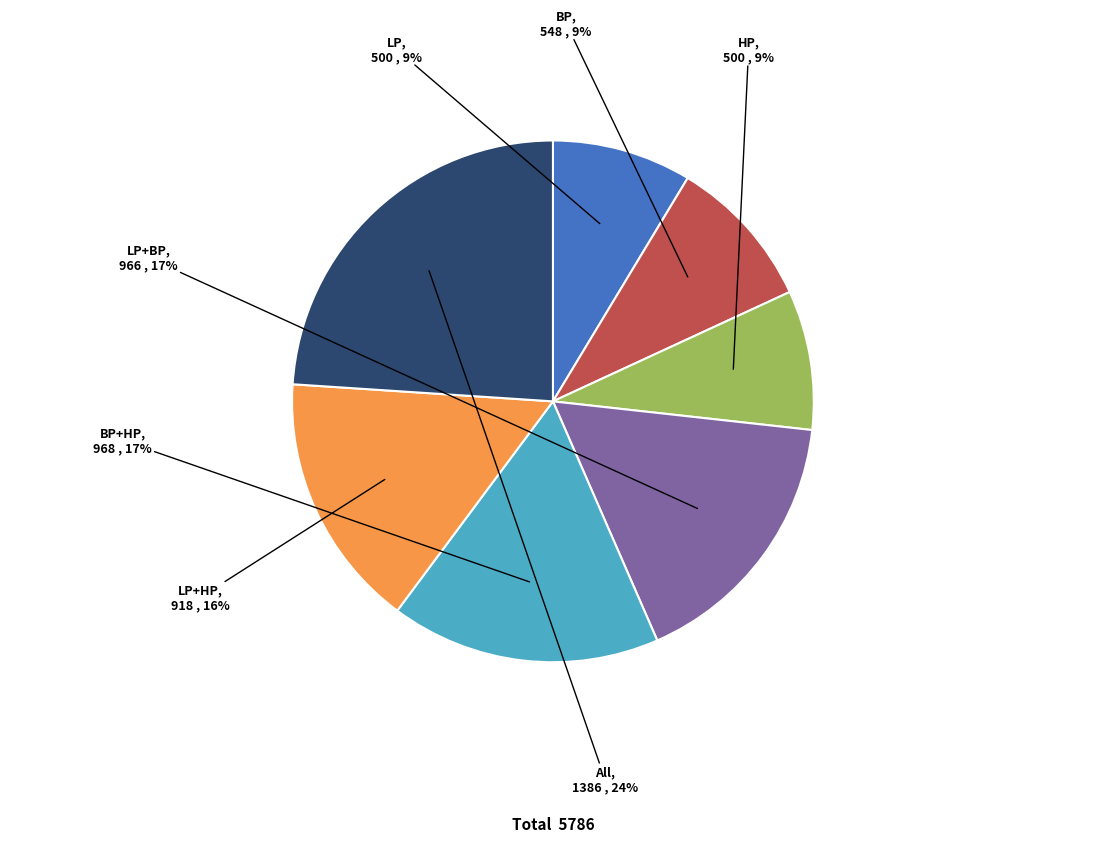

To the nearest percent, what is the difference between the largest and smallest slice percentages?

15%